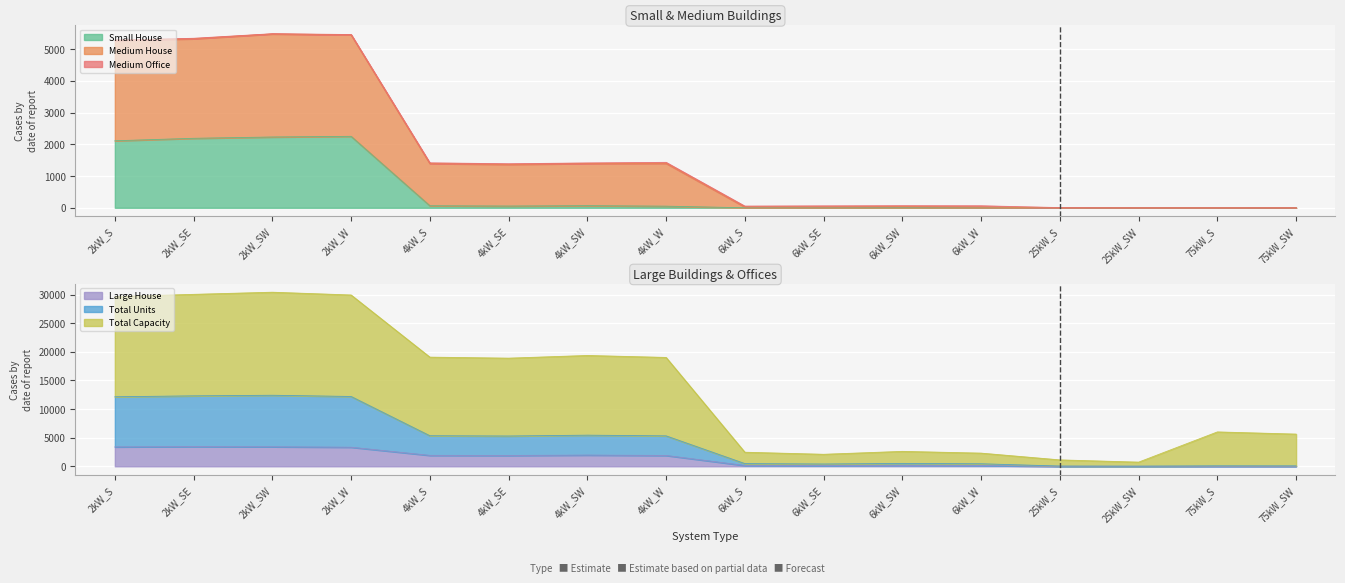

How many interior local peaks does the Large House series have?

3